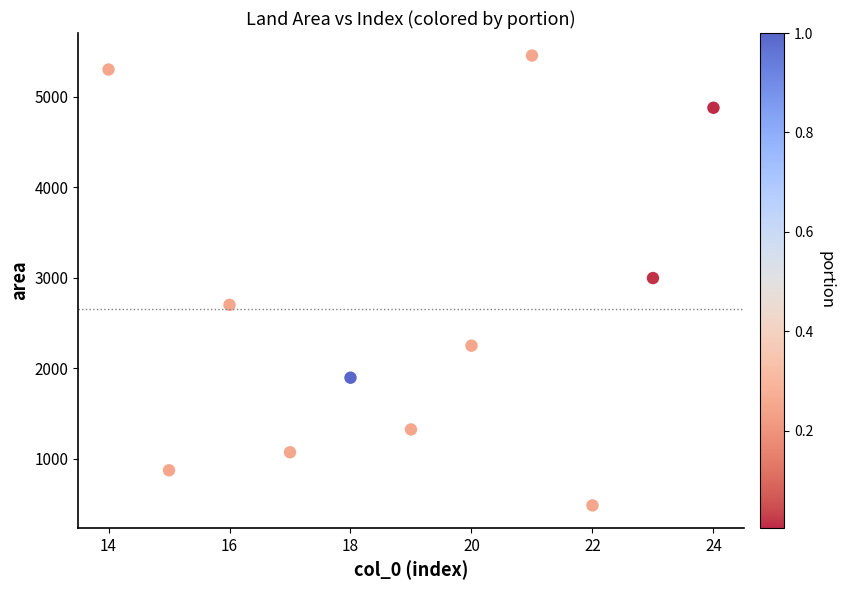

What is the range of X values (max minus min)?

10.0